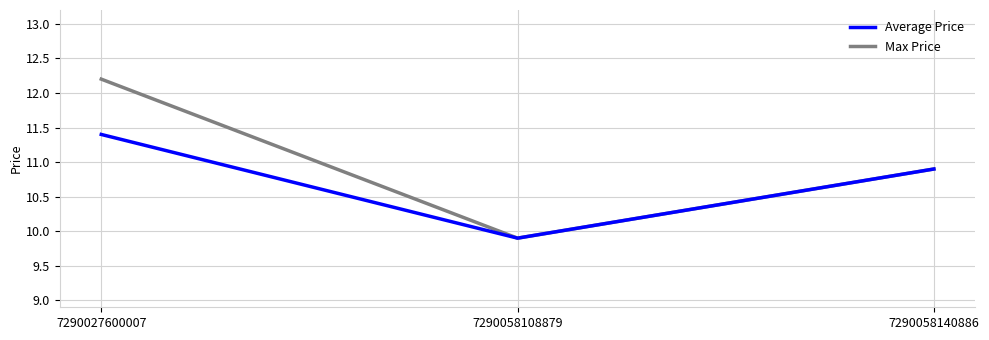

How many distinct data groups are displayed?

2